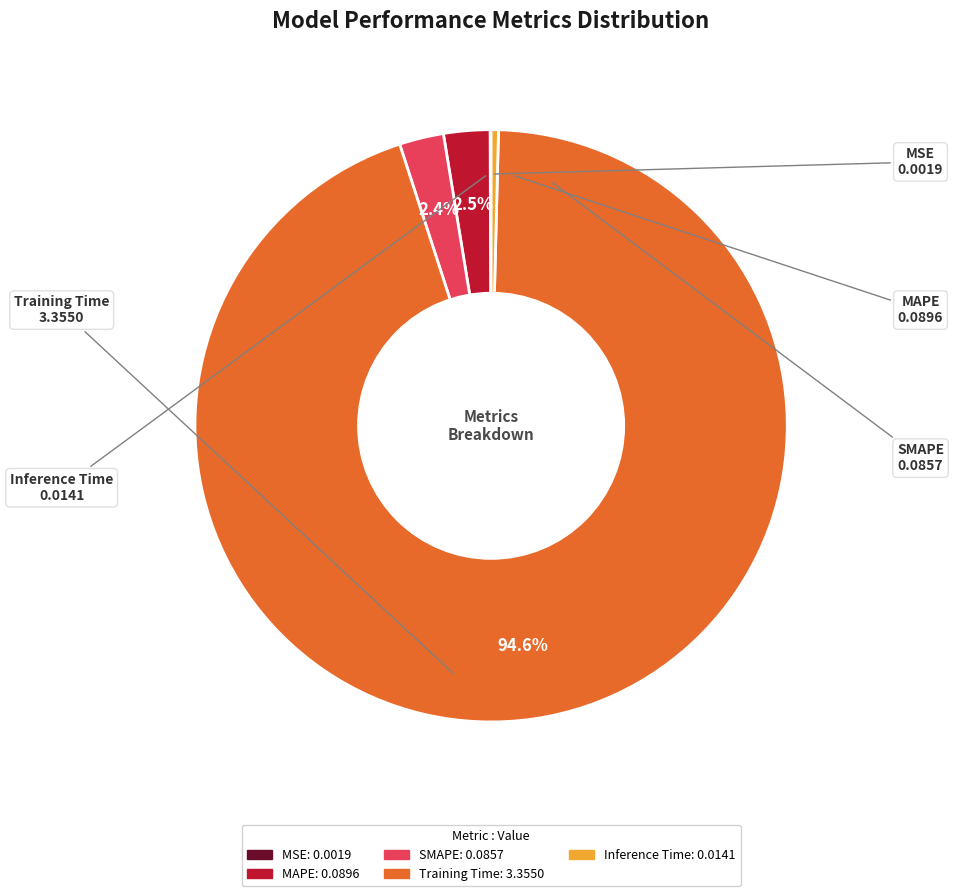

To the nearest percent, what is the difference between the Training Time and MAPE slice percentages?

92%